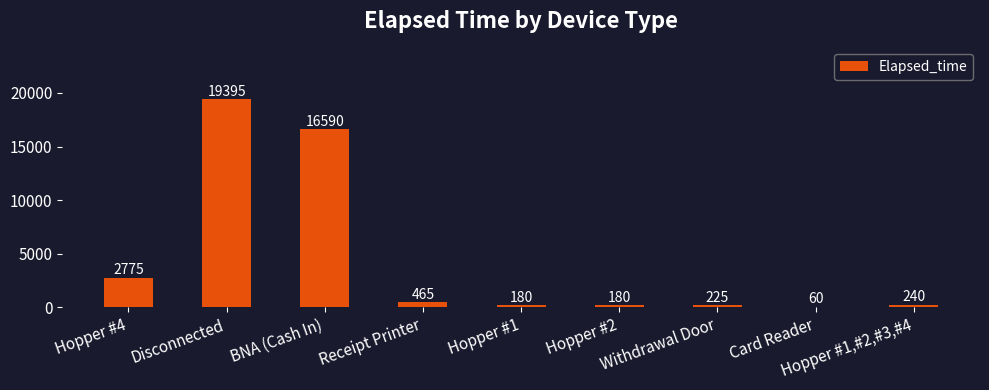

Between BNA (Cash In) and Hopper #4, which is larger?

BNA (Cash In)